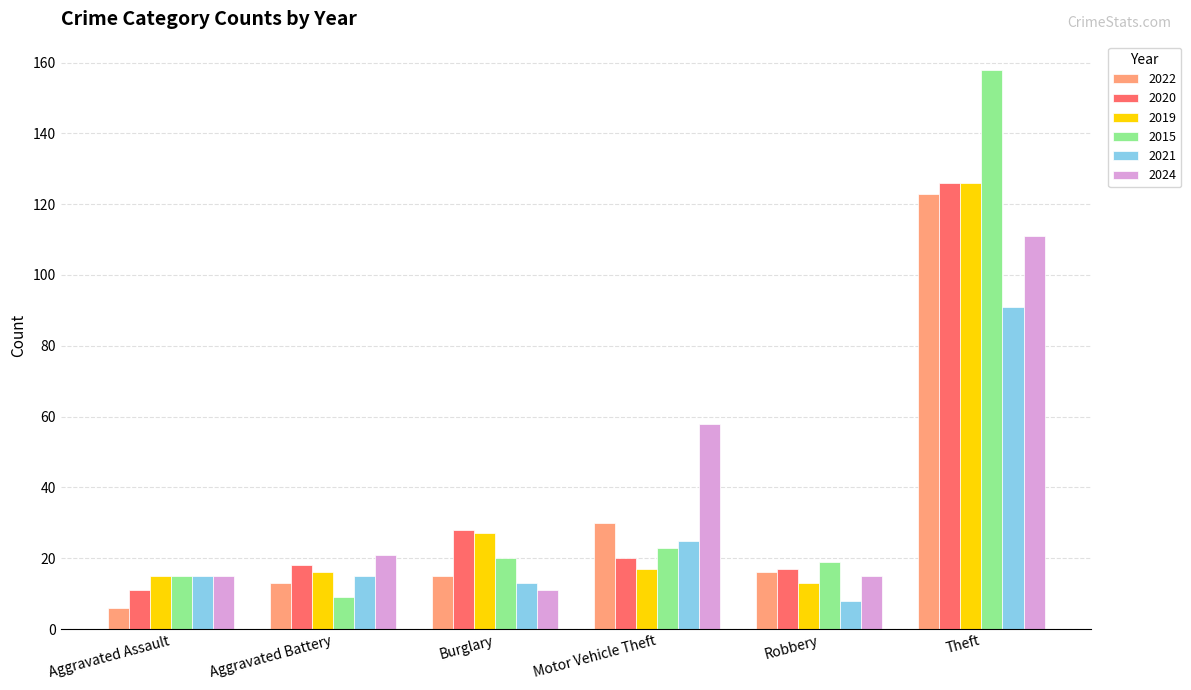

What are all the series names shown in the legend?

2022, 2020, 2019, 2015, 2021, 2024